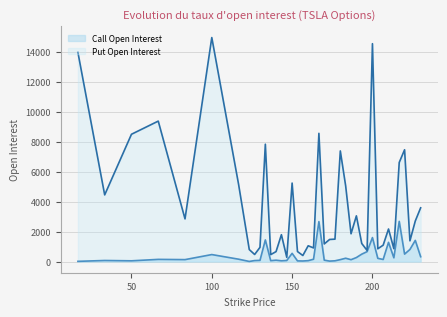

True or false: Put Open Interest and Call Open Interest cross at least once.

False